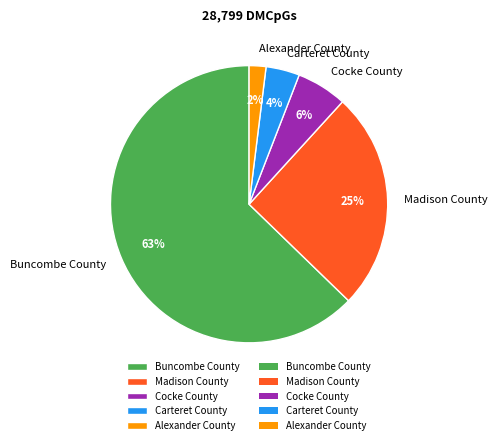

Count the number of slices in the pie.

5